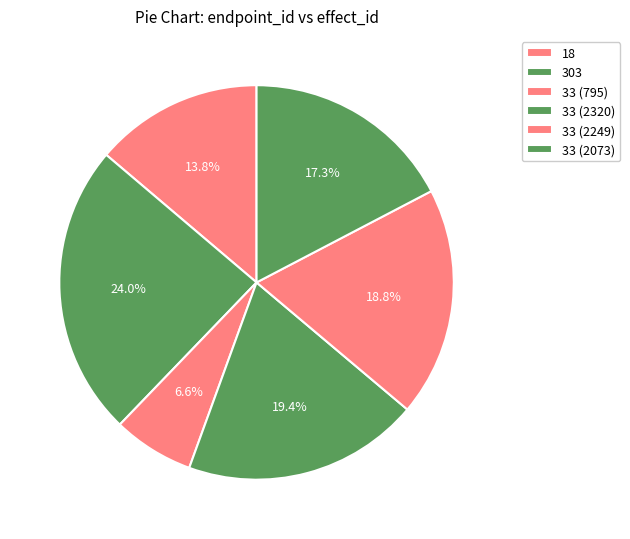

Does any single category account for the majority?

No